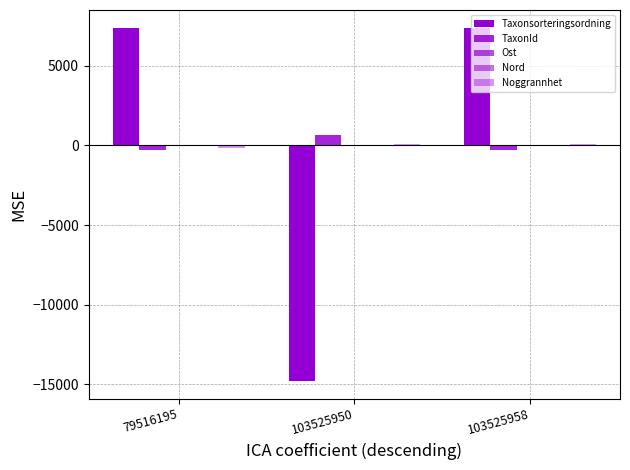

At which category is the sum across all series the highest?

103525958